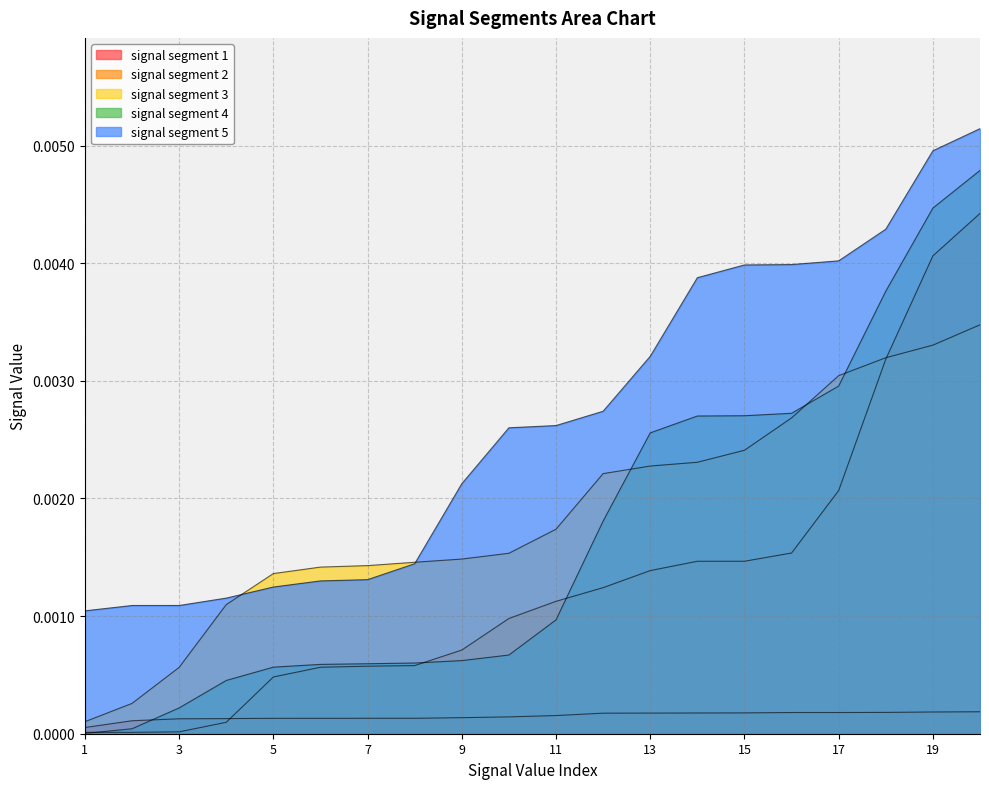

Between 1 and 18, which is larger?

18